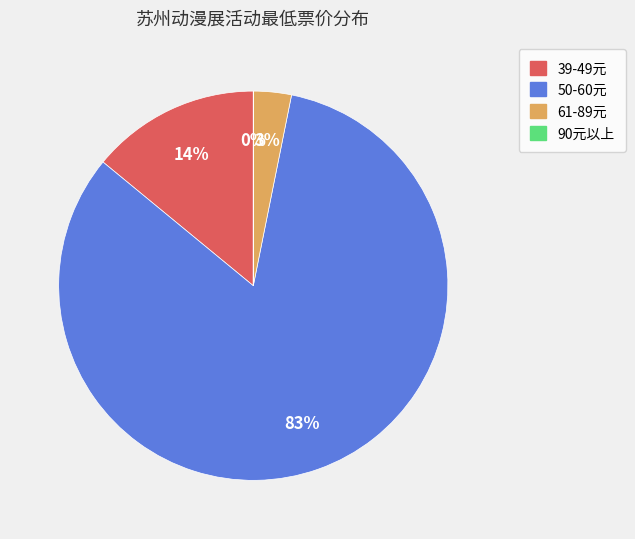

To the nearest percent, what is the average slice percentage?

25%